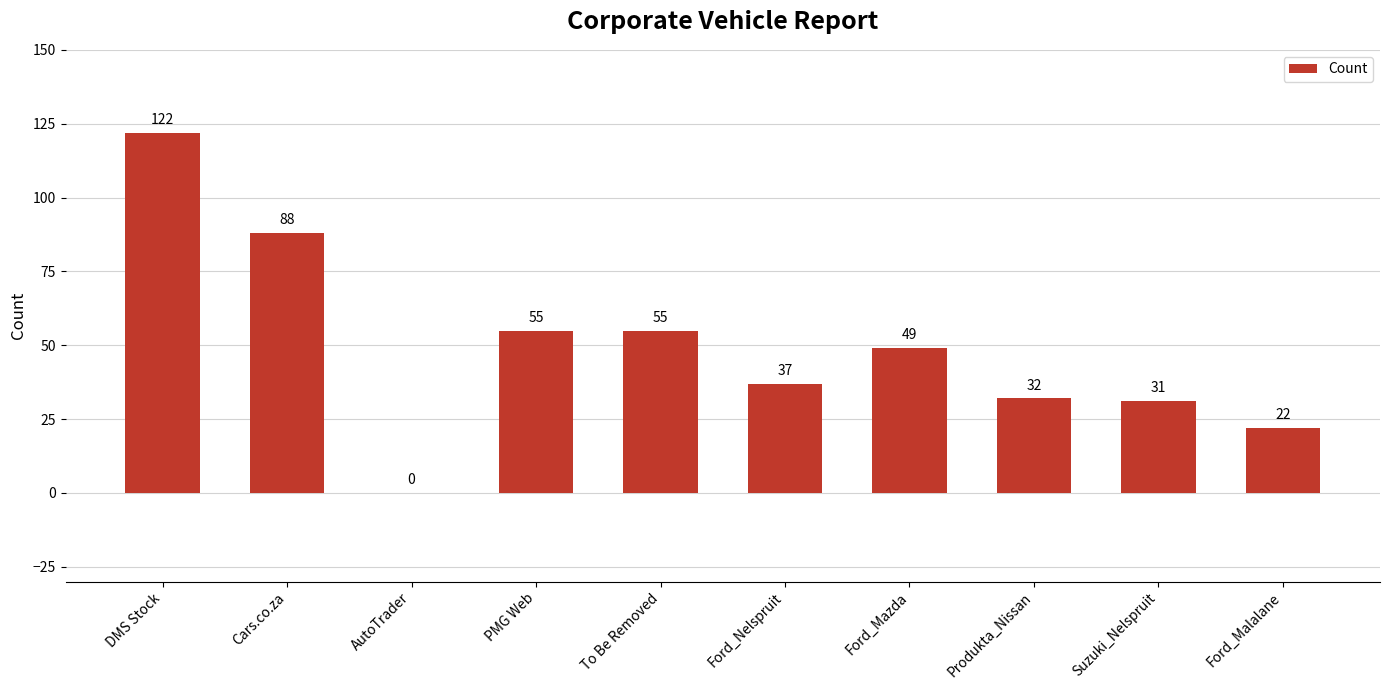

True or false: the data shows 55 at PMG Web.

True